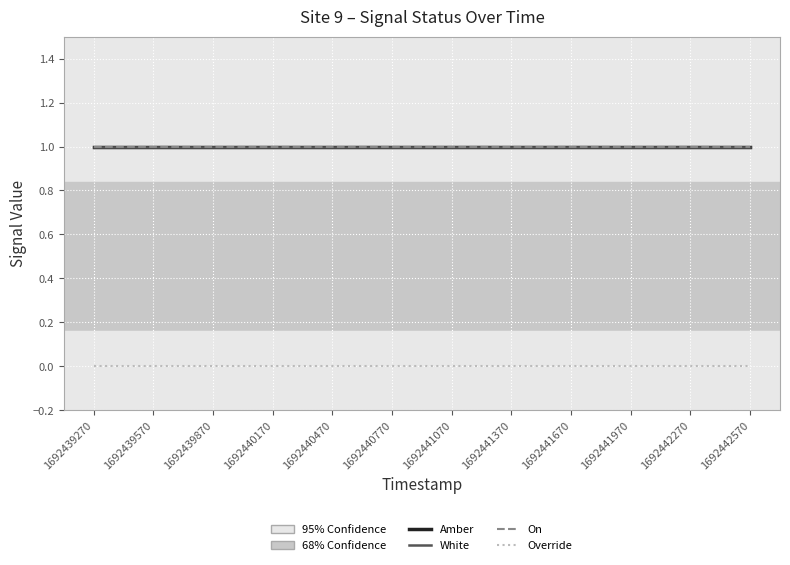

Does the chart have visible grid lines?

Yes